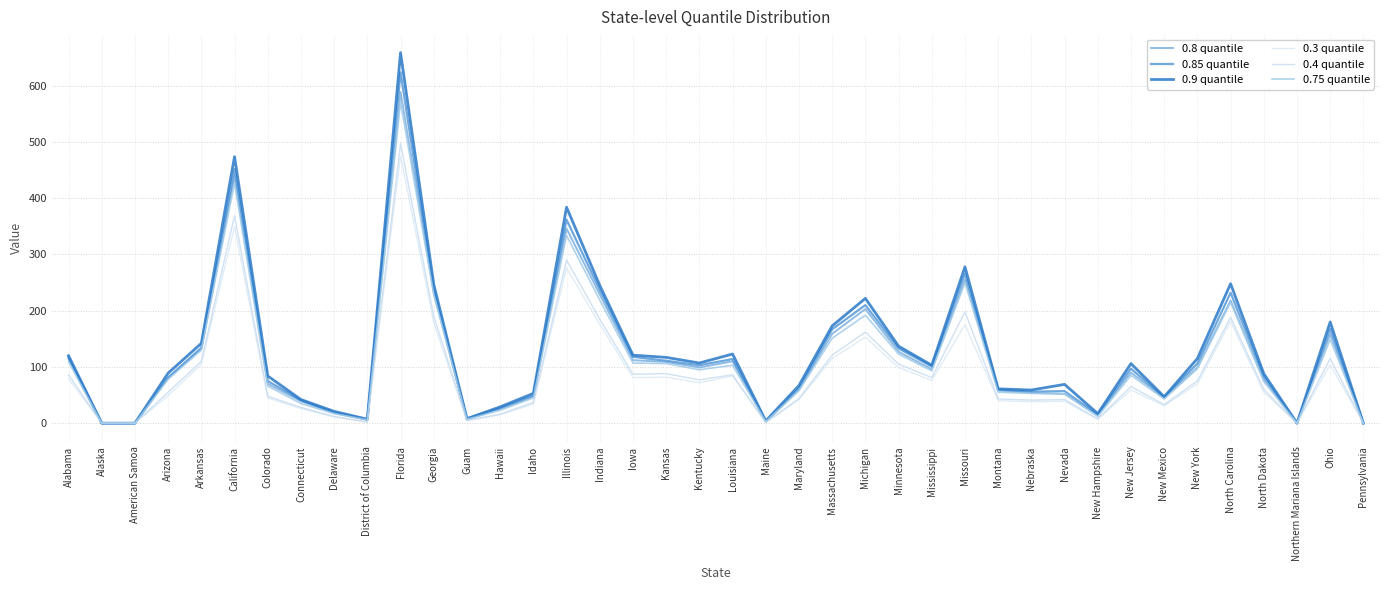

Is this an area chart (filled region under the line)?

No